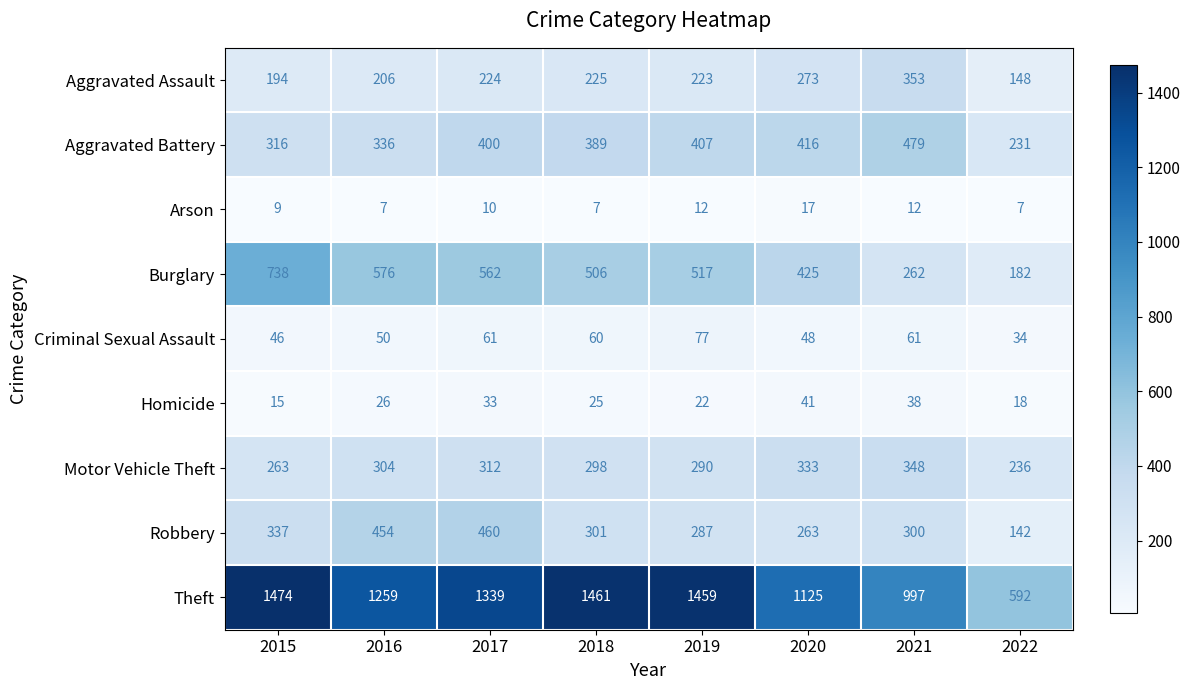

List the series in order of their peak value, highest first.

Theft, Burglary, Aggravated Battery, Robbery, Aggravated Assault, Motor Vehicle Theft, Criminal Sexual Assault, Homicide, Arson